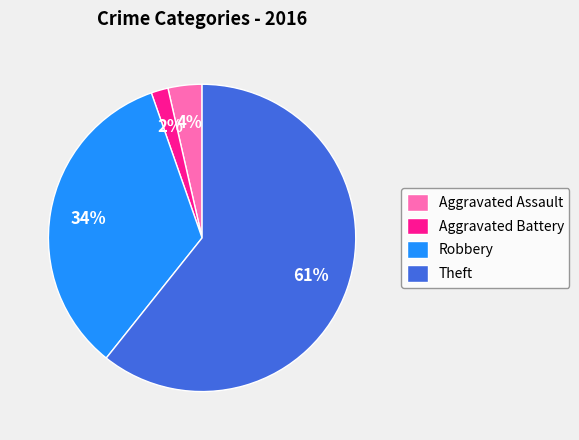

Is the sum of Theft and Aggravated Assault greater than half?

Yes